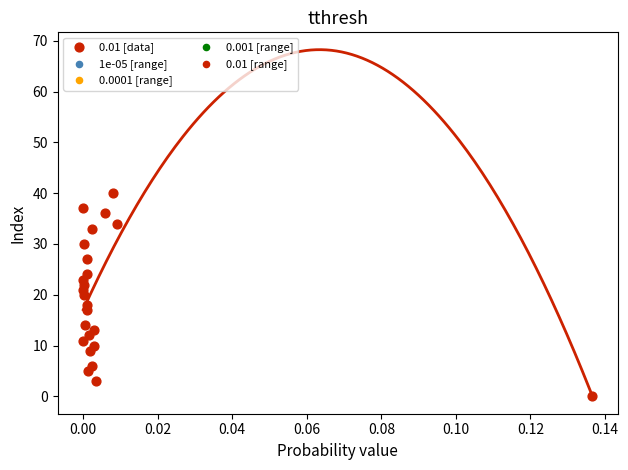

What is the range of Y values (max minus min)?

40